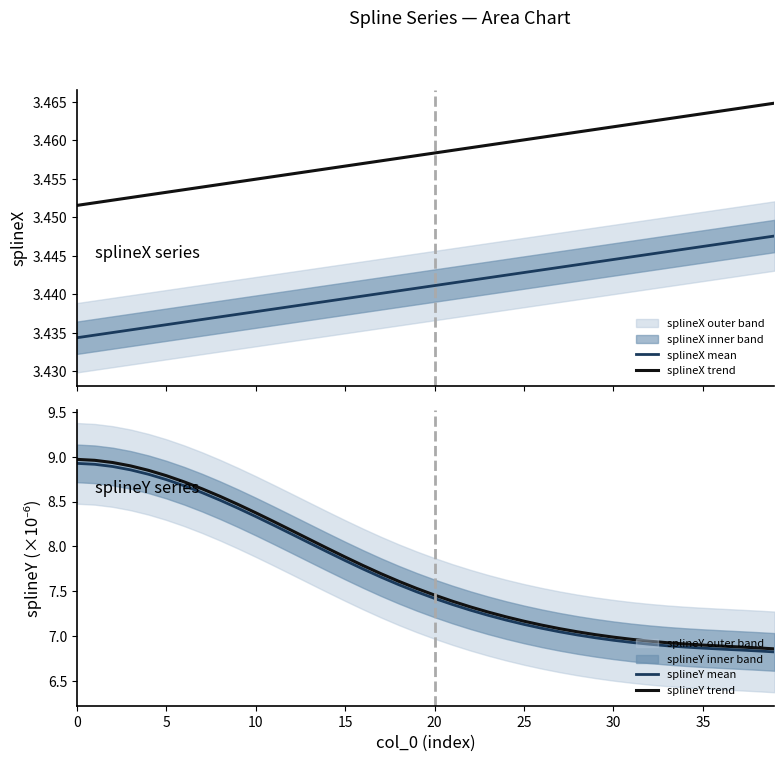

At 20, list the series in order from smallest to largest.

splineX mean, splineX trend, splineY mean, splineY trend